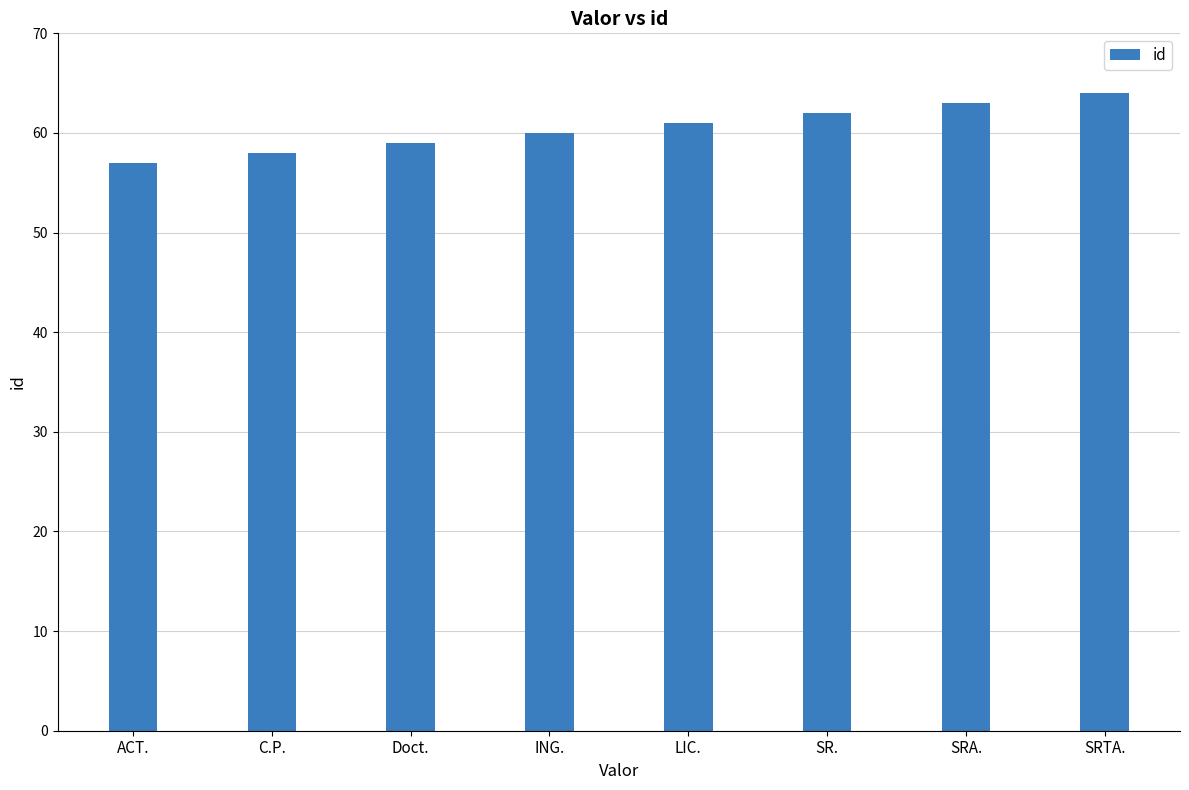

Which label corresponds to the smallest value in the chart?

ACT.